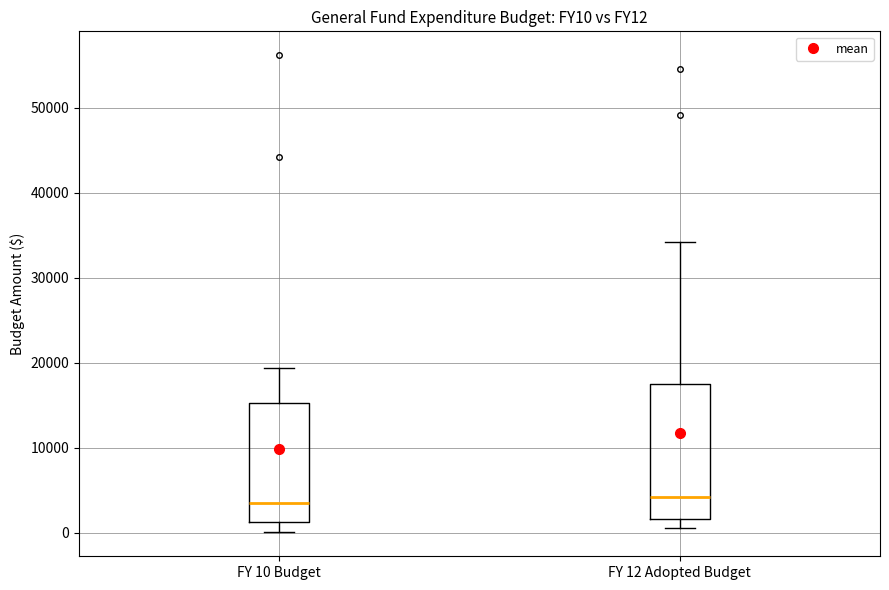

Reading left to right, read every box against the y-axis: the position of its median line, the range the box covers, and the ends of its whiskers. The values are not printed on the chart, so give them approximately, as read against the axis.

FY 10 Budget: median 3000, box 1000 to 15000, whiskers 0 to 19000
FY 12 Adopted Budget: median 4000, box 2000 to 17000, whiskers 1000 to 34000